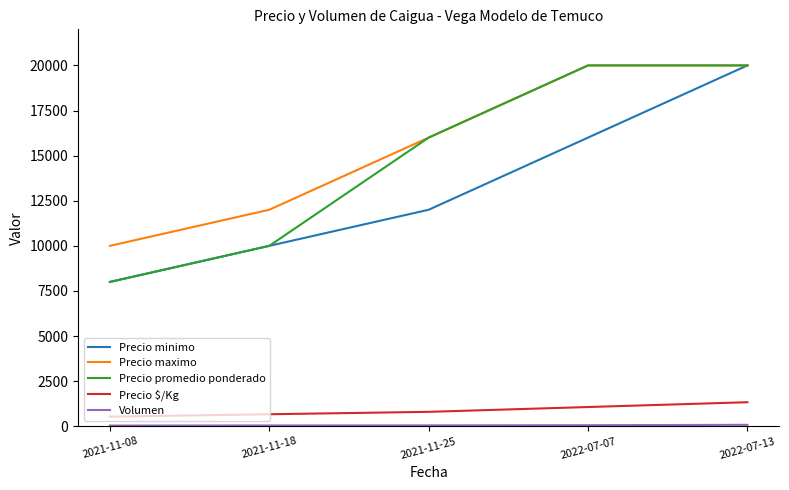

What is the maximum value for Precio $/Kg?

1333